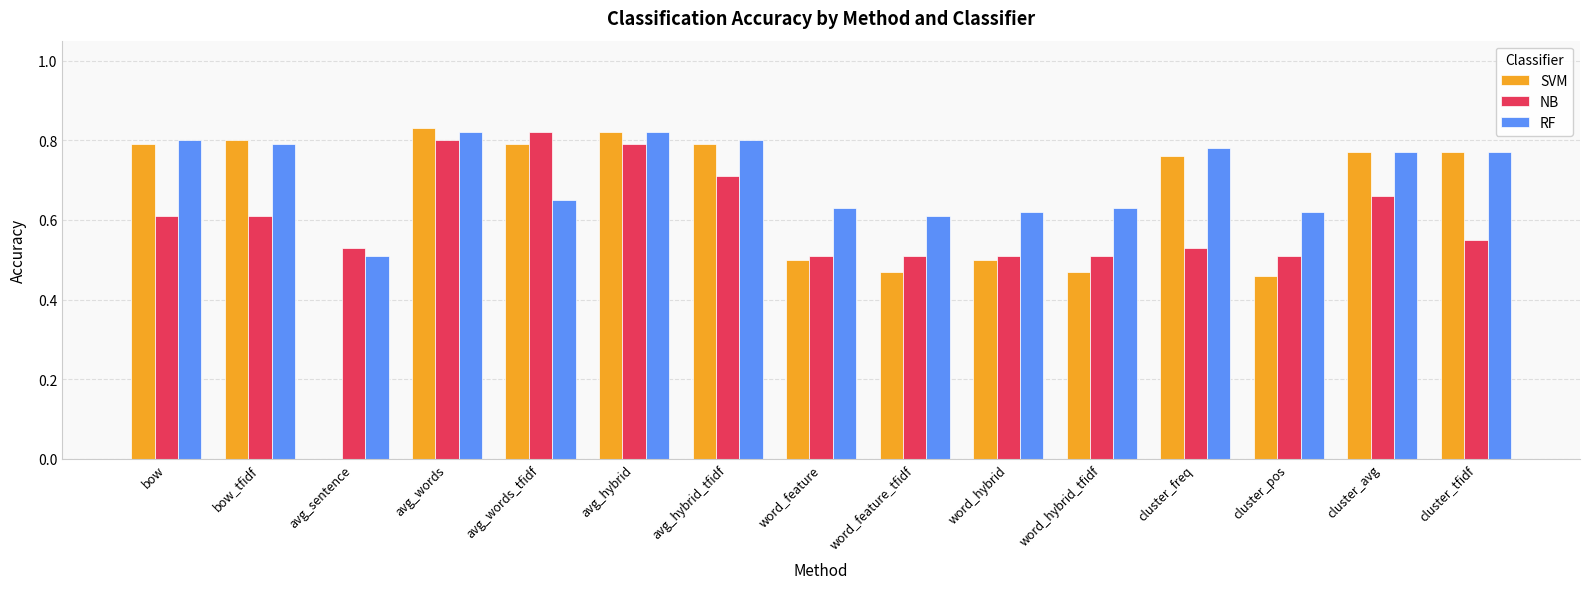

Are the bars grouped side by side (vs. stacked)?

Yes